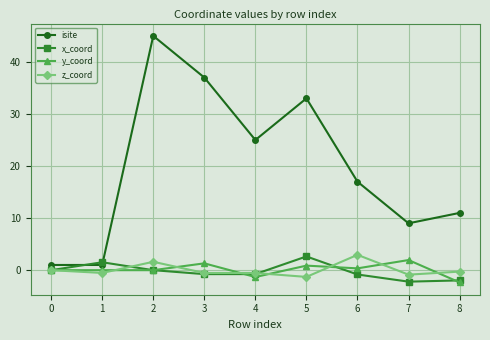

Where is the first local maximum for isite?

2